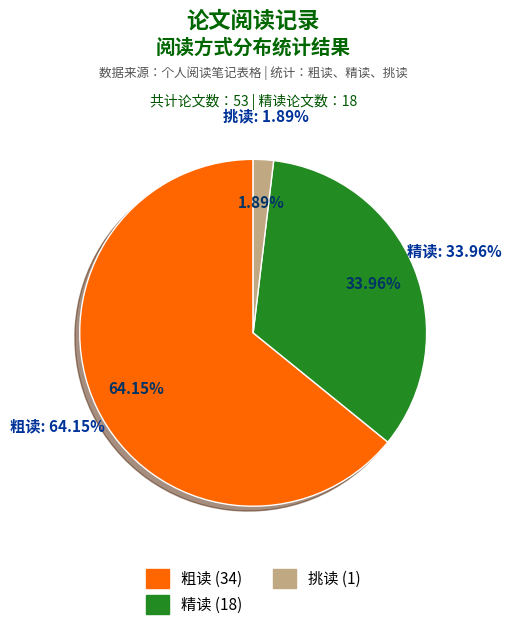

To the nearest percent, what percentage of the pie is 精读?

34%